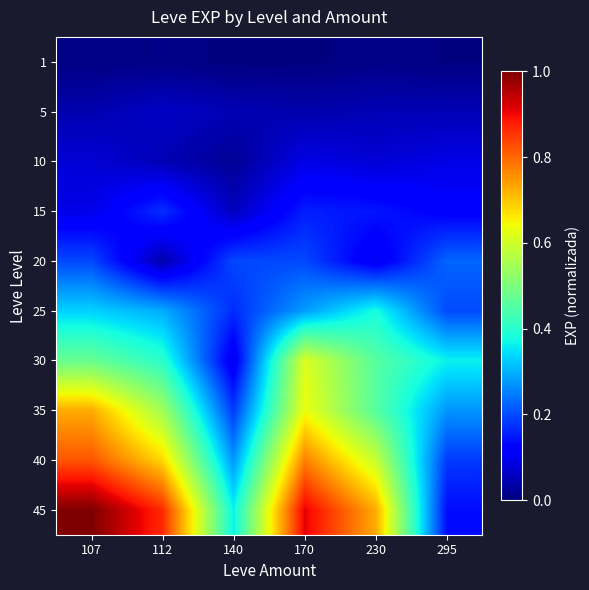

At which category is the sum across all series the highest?

107